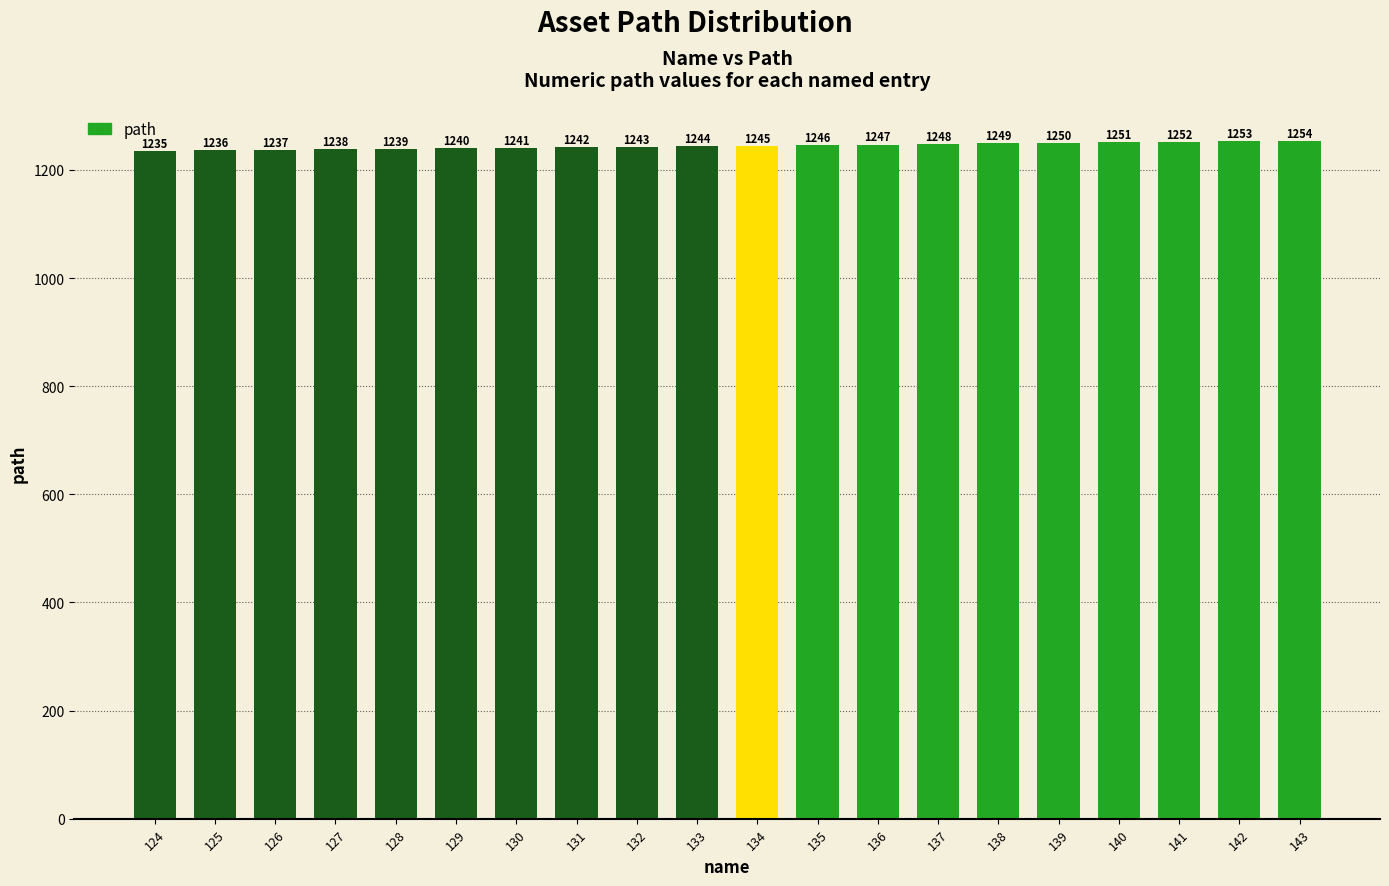

What is the difference between the second highest and second lowest values?

17